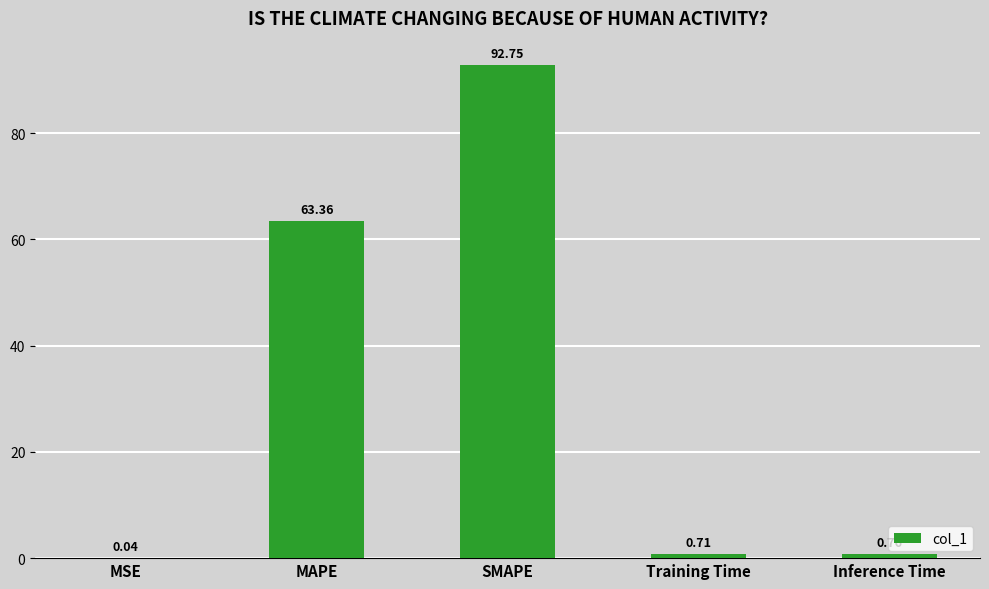

How many series are shown in this chart?

1